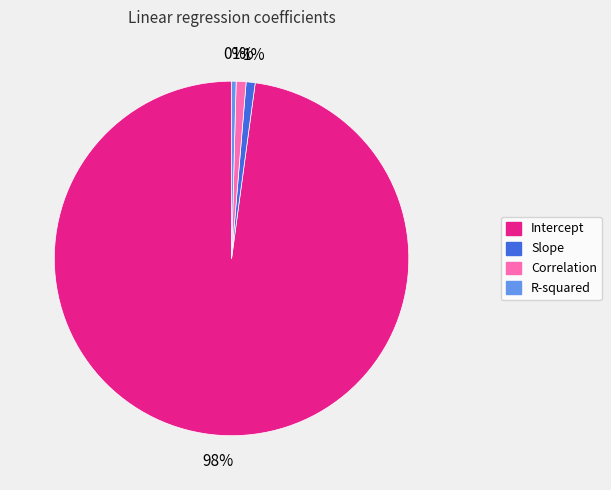

Count the number of slices in the pie.

4